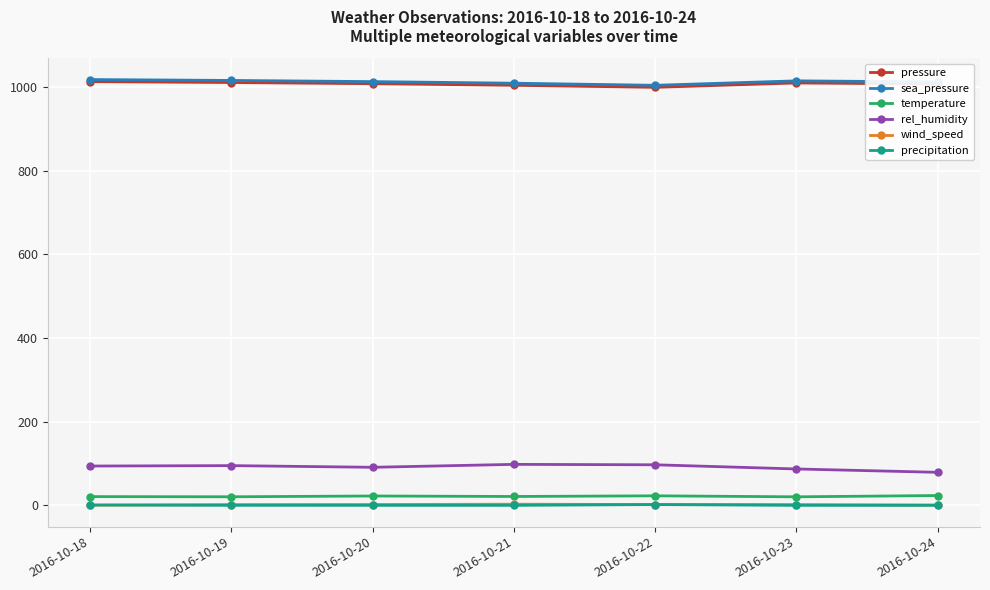

The value of rel_humidity at 2016-10-23 is 87.0. True or false?

True